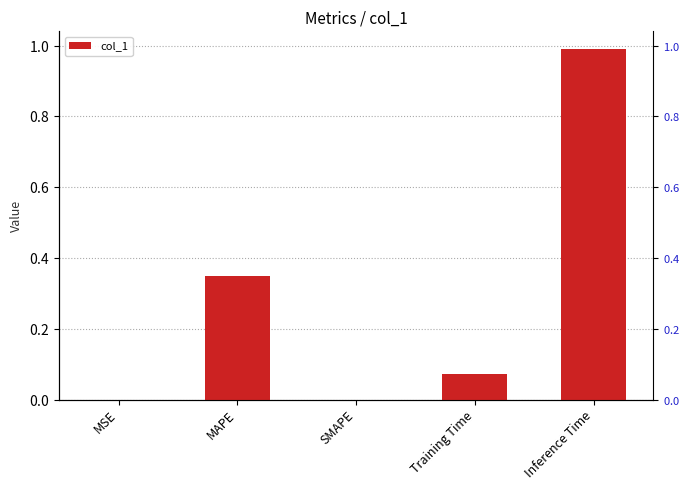

Is it true that the value at SMAPE is 0.0?

True